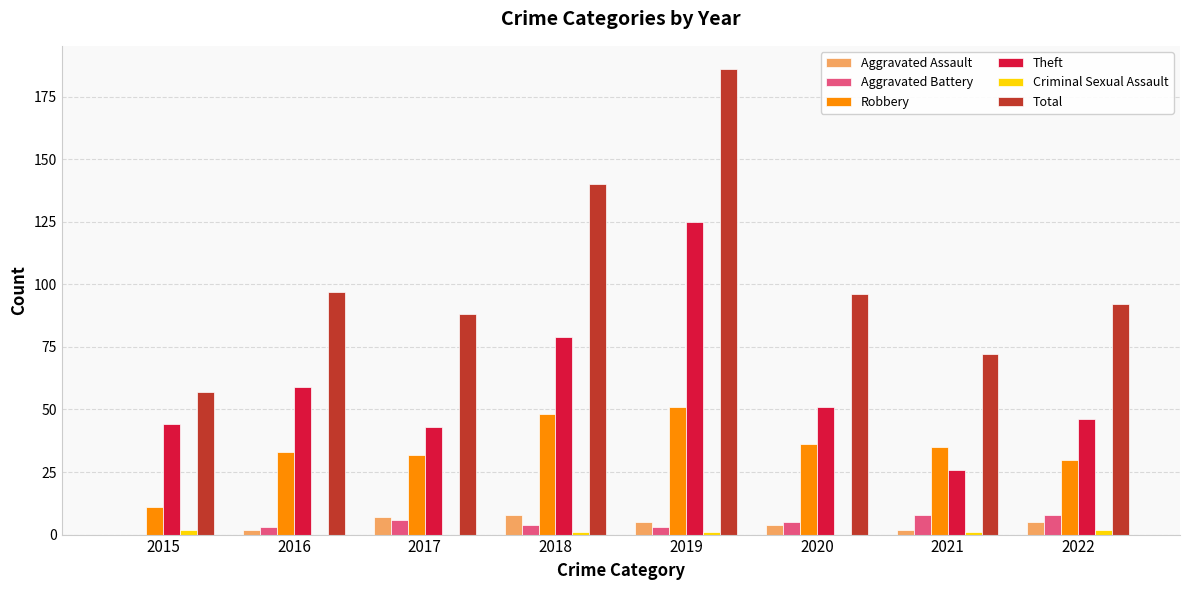

What is the sum of the Aggravated Assault values at 2022 and 2015?

5